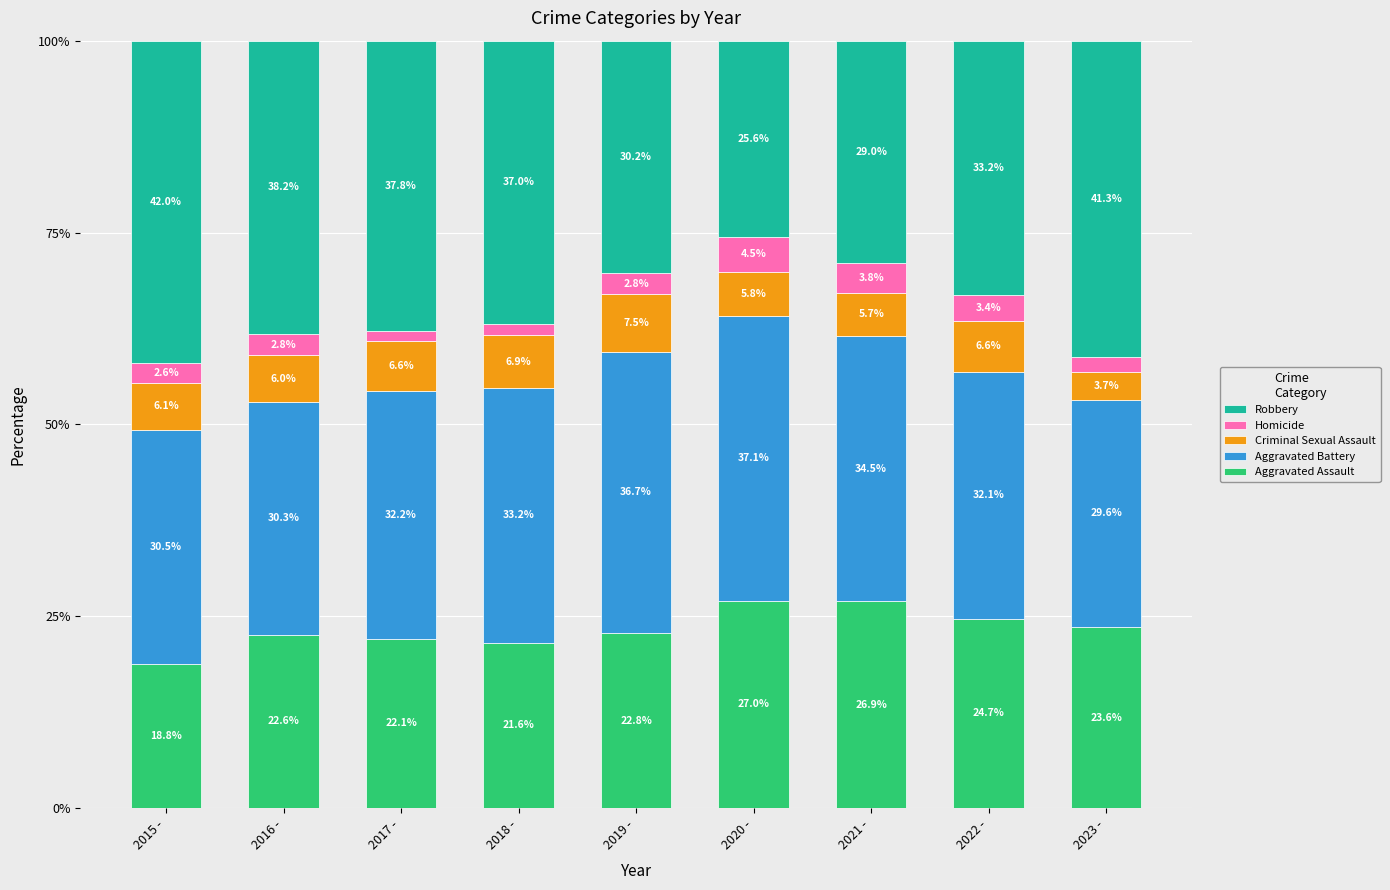

Is it true that Aggravated Assault equals 10.1 at 2015 -?

False